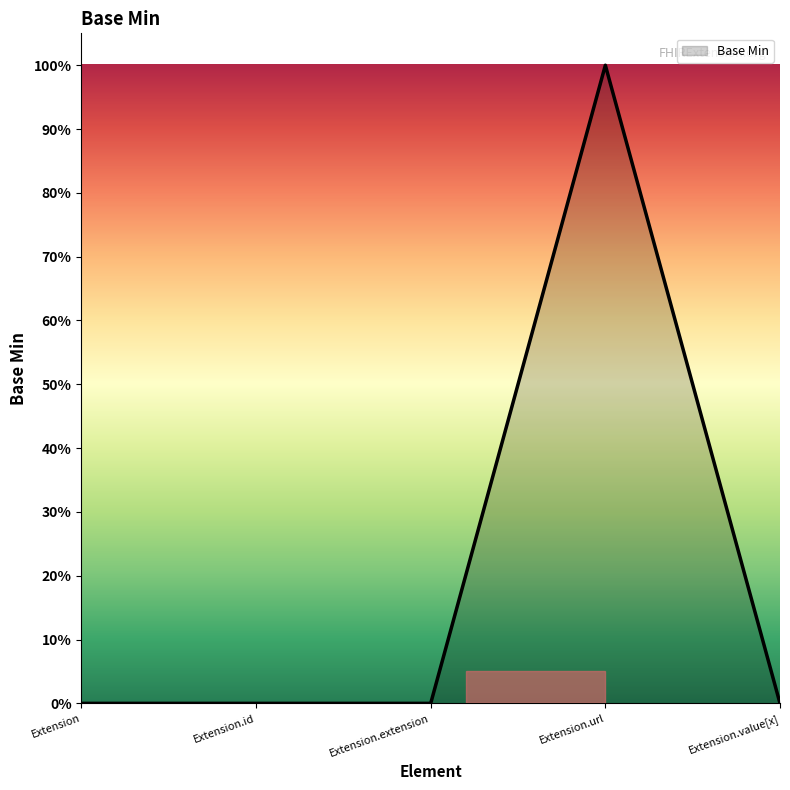

What is the label of the 5th point from the left?

Extension.value[x]